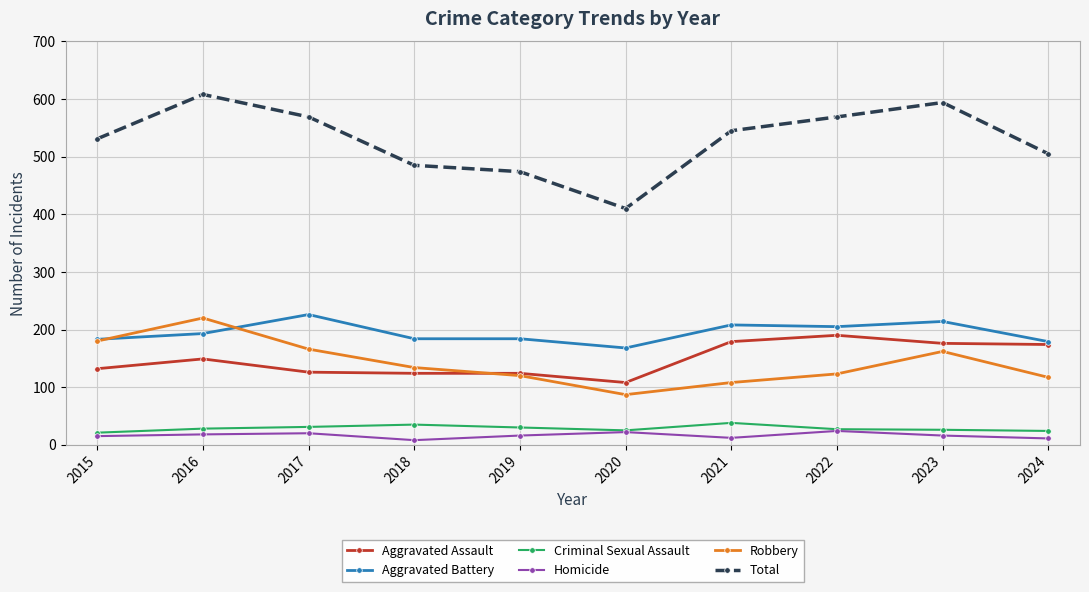

How many lines are shown in the chart?

6